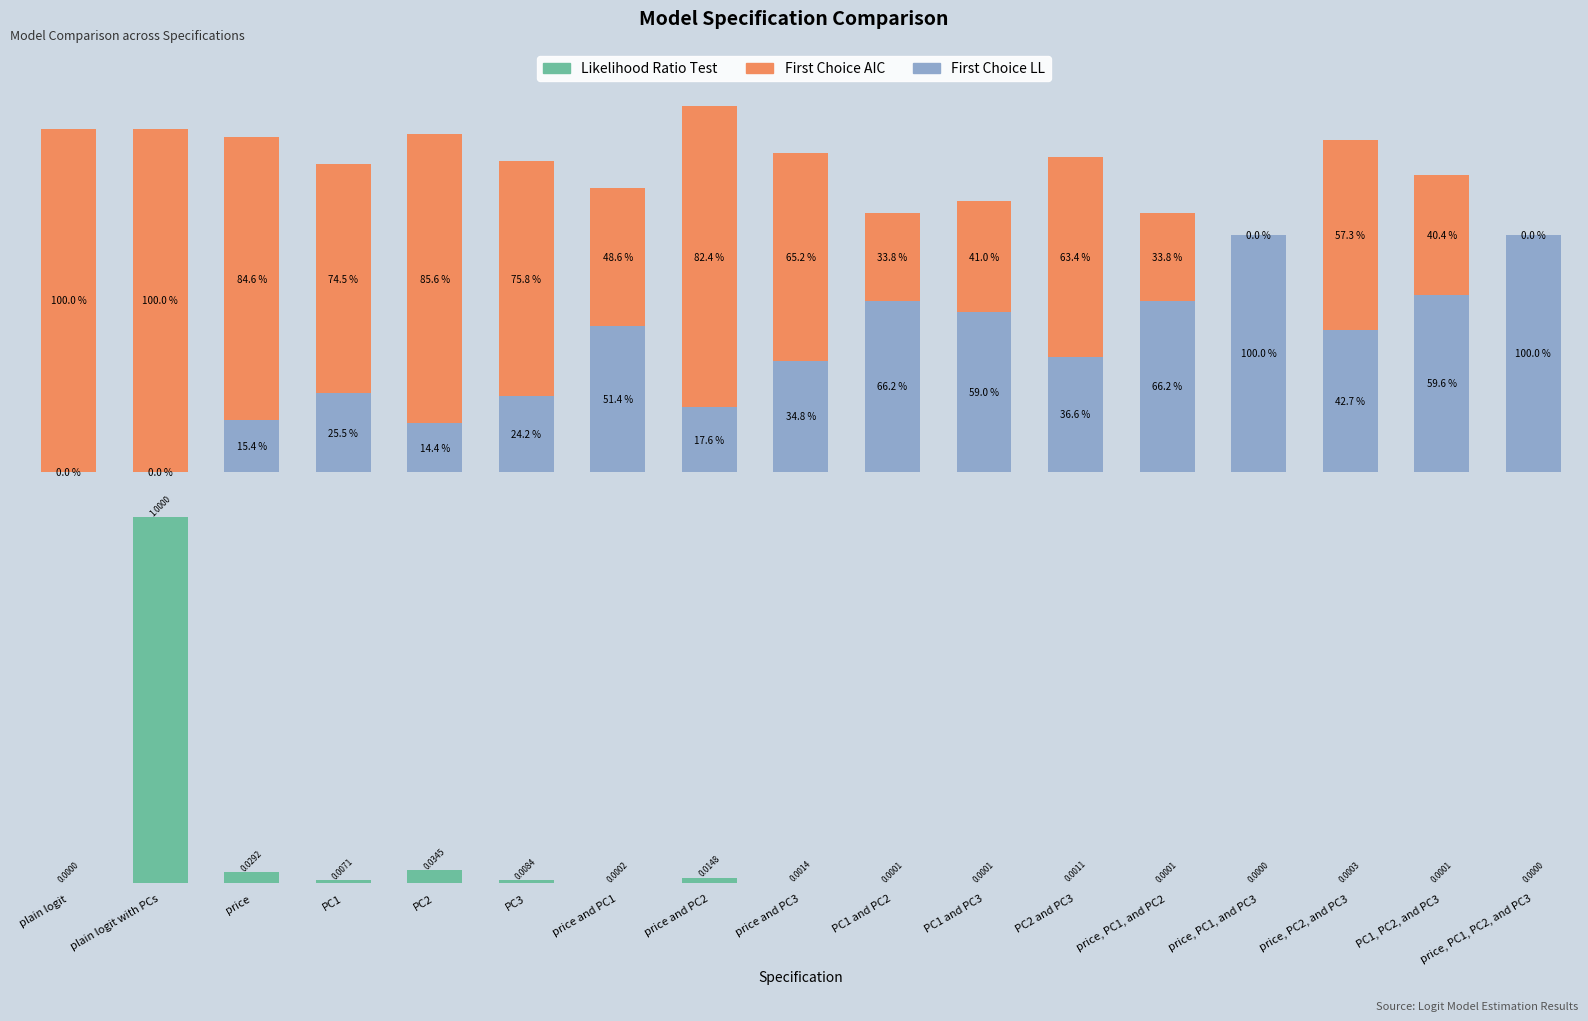

Reading right to left, extract all data points from this chart.

First Choice LL: price, PC1, PC2, and PC3=10.9	PC1, PC2, and PC3=8.1	price, PC2, and PC3=6.5	price, PC1, and PC3=10.9	price, PC1, and PC2=7.9	PC2 and PC3=5.3	PC1 and PC3=7.3	PC1 and PC2=7.9	price and PC3=5.1	price and PC2=3.0	price and PC1=6.7	PC3=3.5	PC2=2.2	PC1=3.6	price=2.4	plain logit with PCs=0.0	plain logit=0.0
First Choice AIC: price, PC1, PC2, and PC3=0.0	PC1, PC2, and PC3=5.5	price, PC2, and PC3=8.7	price, PC1, and PC3=0.0	price, PC1, and PC2=4.0	PC2 and PC3=9.2	PC1 and PC3=5.1	PC1 and PC2=4.0	price and PC3=9.6	price and PC2=13.9	price and PC1=6.4	PC3=10.9	PC2=13.3	PC1=10.6	price=13.0	plain logit with PCs=15.8	plain logit=15.8
Likelihood Ratio Test: price, PC1, PC2, and PC3=0.0	PC1, PC2, and PC3=0.1	price, PC2, and PC3=0.3	price, PC1, and PC3=0.0	price, PC1, and PC2=0.1	PC2 and PC3=1.1	PC1 and PC3=0.1	PC1 and PC2=0.1	price and PC3=1.4	price and PC2=14.8	price and PC1=0.2	PC3=8.4	PC2=34.5	PC1=7.1	price=29.2	plain logit with PCs=1000.0	plain logit=0.0